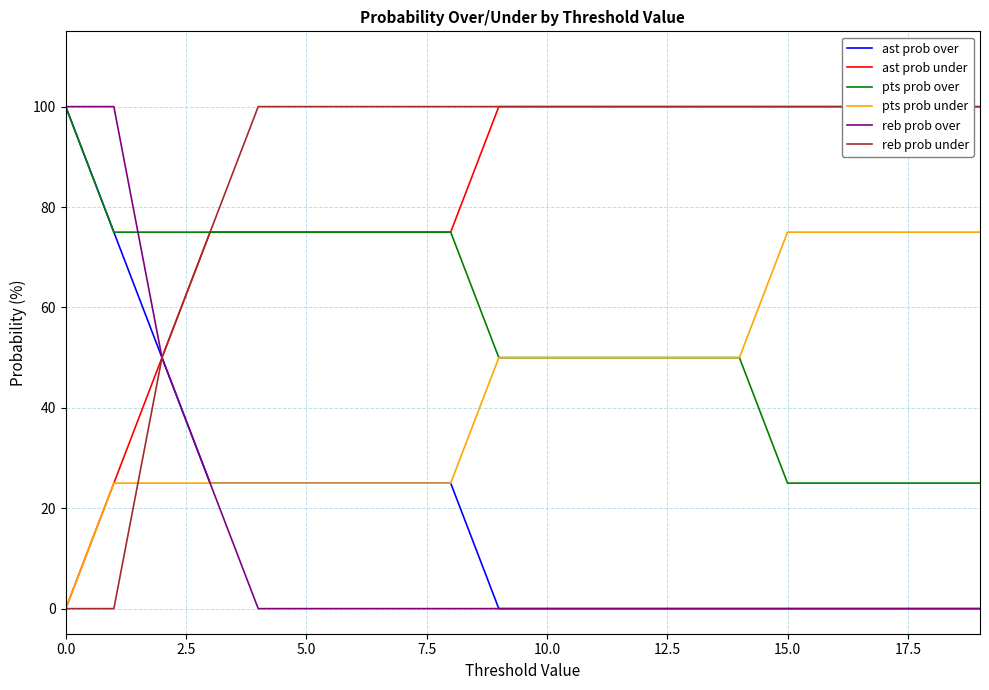

Reading left to right, extract all data points from this chart.

ast prob over: 100	75	50	25	25	25	25	25	25	0	0	0	0	0	0	0	0	0	0	0
ast prob under: 0	25	50	75	75	75	75	75	75	100	100	100	100	100	100	100	100	100	100	100
pts prob over: 100	75	75	75	75	75	75	75	75	50	50	50	50	50	50	25	25	25	25	25
pts prob under: 0	25	25	25	25	25	25	25	25	50	50	50	50	50	50	75	75	75	75	75
reb prob over: 100	100	50	25	0	0	0	0	0	0	0	0	0	0	0	0	0	0	0	0
reb prob under: 0	0	50	75	100	100	100	100	100	100	100	100	100	100	100	100	100	100	100	100